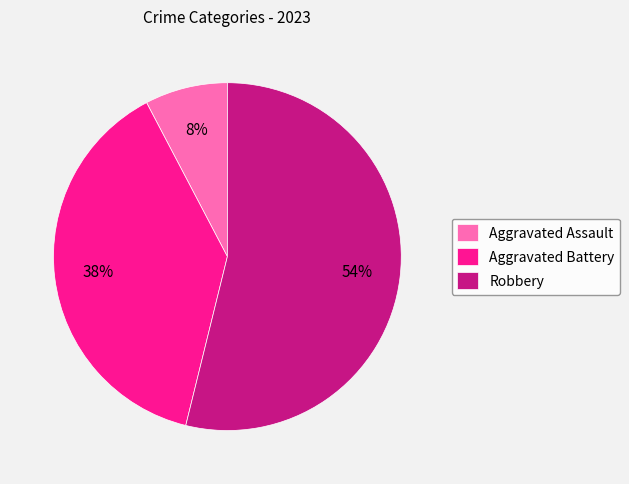

To the nearest percent, what is the combined percentage of Aggravated Assault and Robbery?

62%